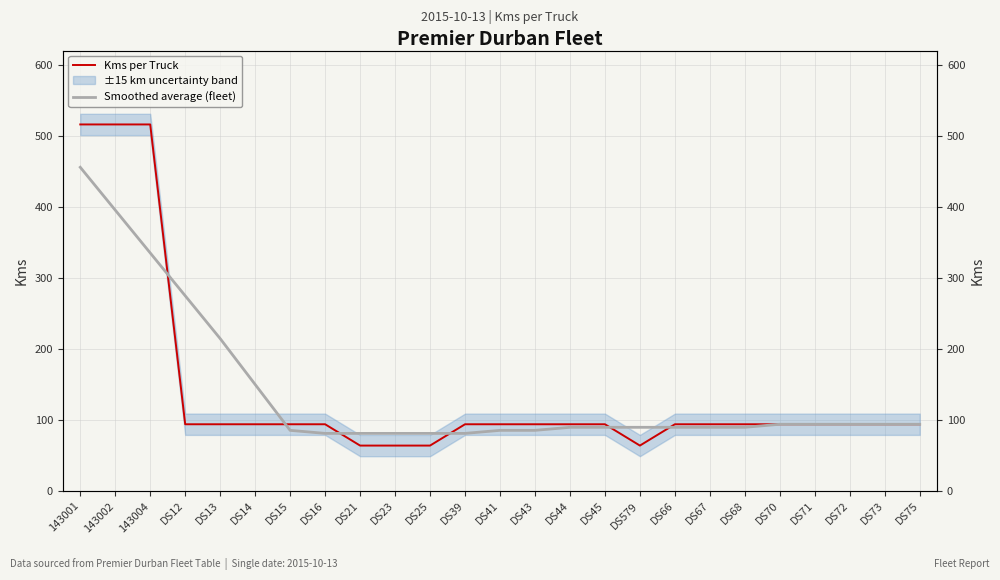

Reading left to right, transcribe all the data shown in this chart.

Kms per Truck: 143001=516.0	143002=516.0	143004=516.0	DS12=94.0	DS13=94.0	DS14=94.0	DS15=94.0	DS16=94.0	DS21=64.0	DS23=64.0	DS25=64.0	DS39=94.0	DS41=94.0	DS43=94.0	DS44=94.0	DS45=94.0	DS579=64.0	DS66=94.0	DS67=94.0	DS68=94.0	DS70=94.0	DS71=94.0	DS72=94.0	DS73=94.0	DS75=94.0
Smoothed average (fleet): 143001=455.7	143002=395.4	143004=335.1	DS12=274.9	DS13=214.6	DS14=150.0	DS15=85.4	DS16=81.1	DS21=81.1	DS23=81.1	DS25=81.1	DS39=81.1	DS41=85.4	DS43=85.4	DS44=89.7	DS45=89.7	DS579=89.7	DS66=89.7	DS67=89.7	DS68=89.7	DS70=94.0	DS71=94.0	DS72=94.0	DS73=94.0	DS75=94.0